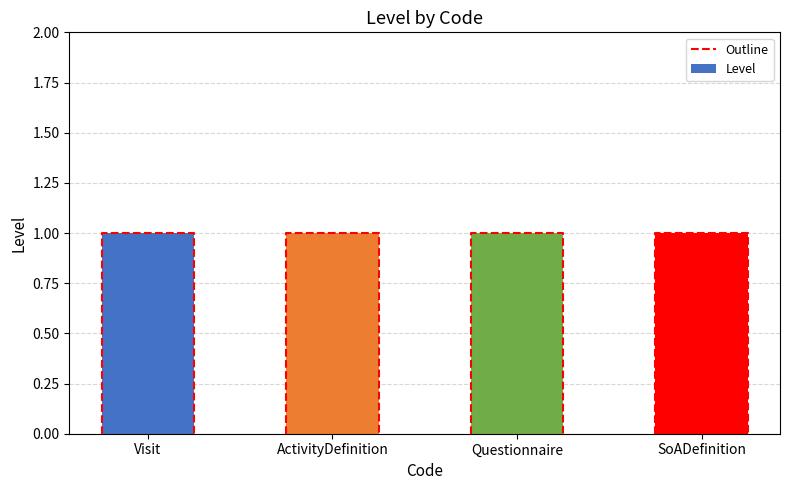

What position from the left is SoADefinition?

4